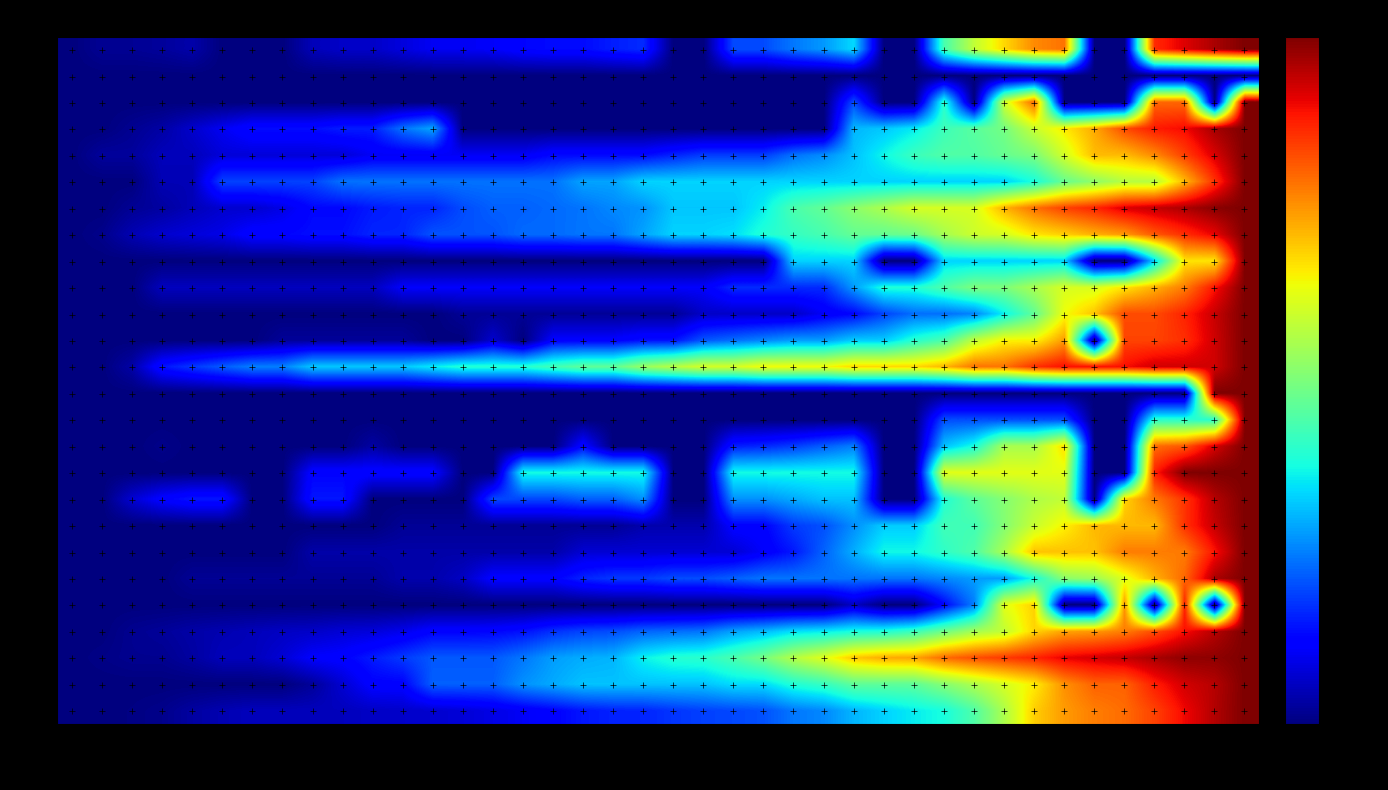

Which series has the largest total across all categories?

NE